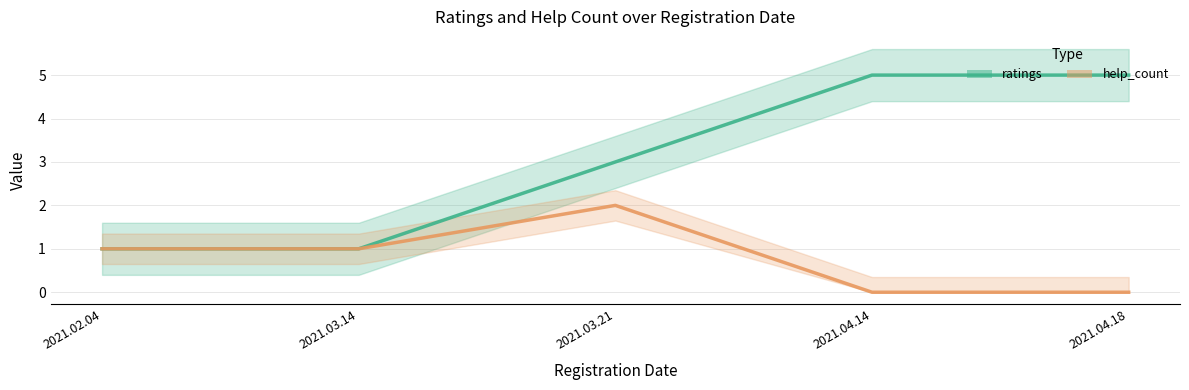

What is the sum of all ratings values?

15